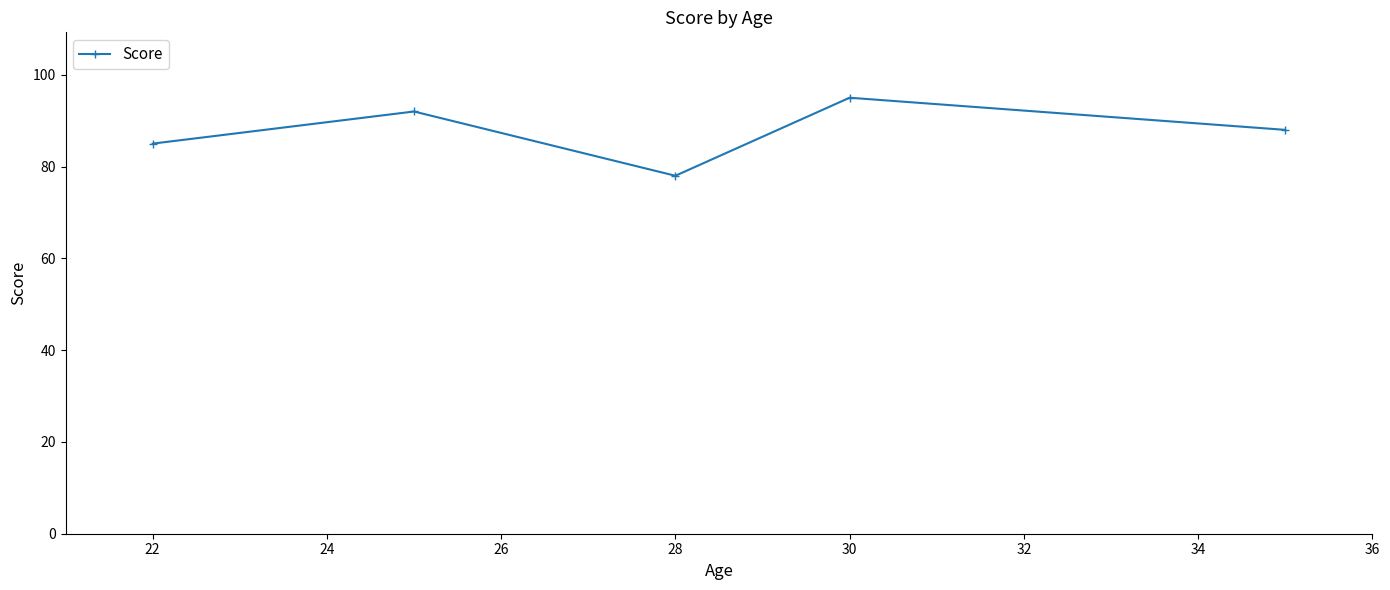

What is the value of the 1st point from the left?

85